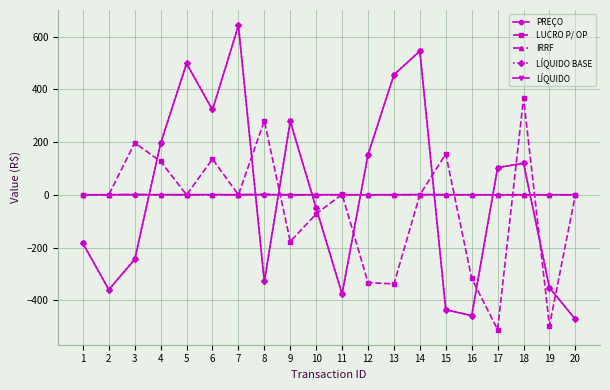

Which category has the highest value across all series?

7